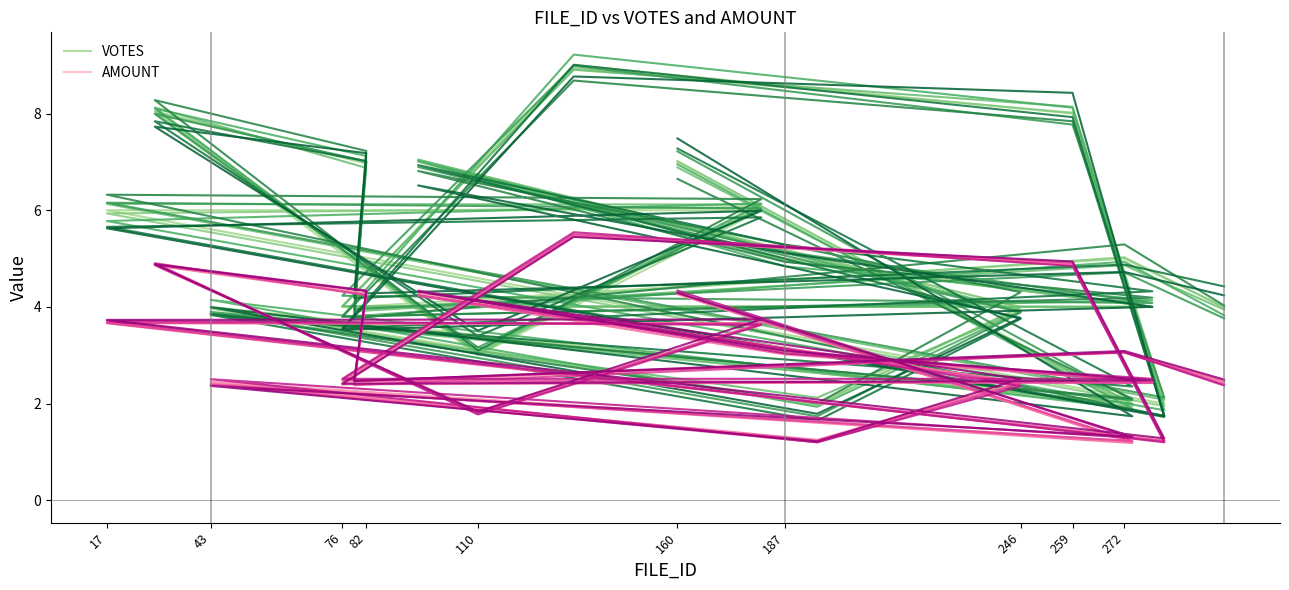

Which series has the largest total across all categories?

VOTES